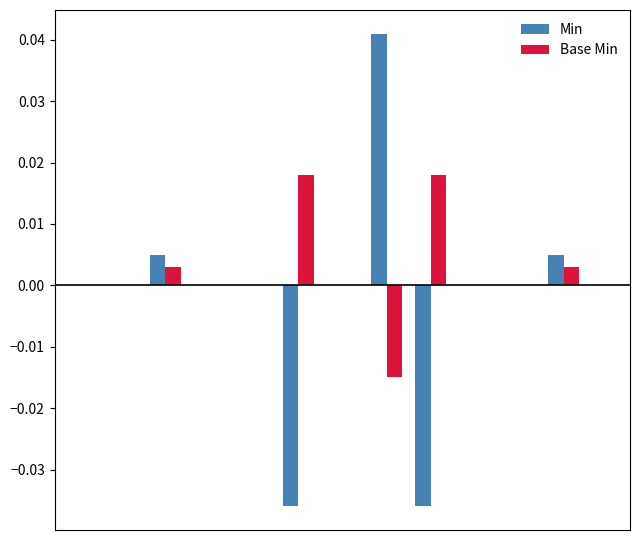

How many groups of bars are there?

13